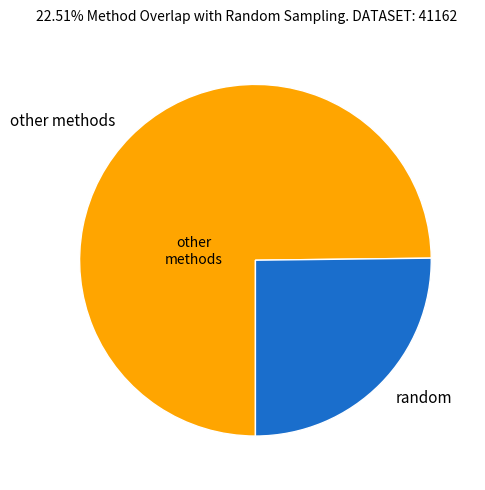

Which slice represents more than half of the pie?

other methods